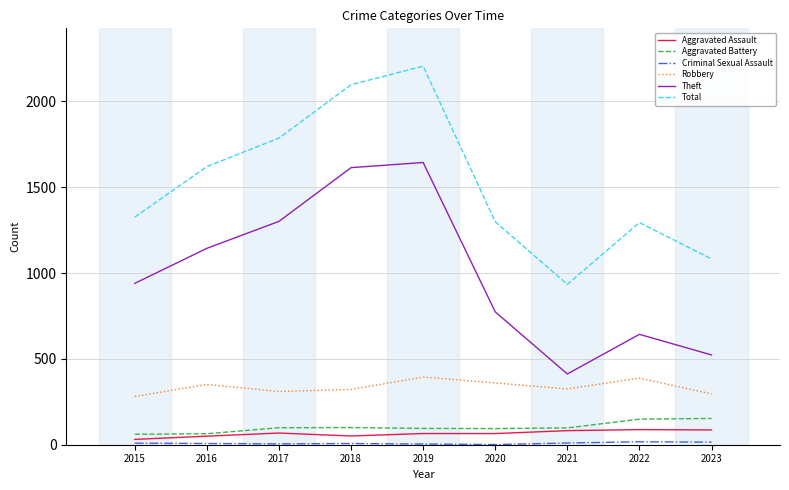

Is it true that Theft equals 643 at 2022?

True